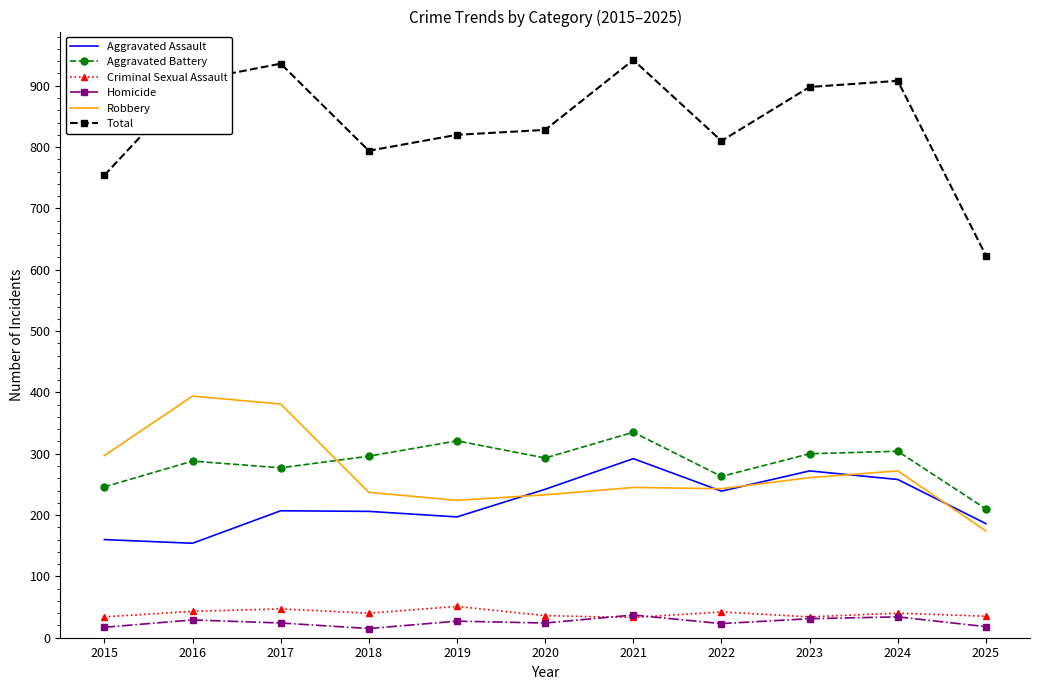

True or false: Robbery has a value of 106 at 2022.

False